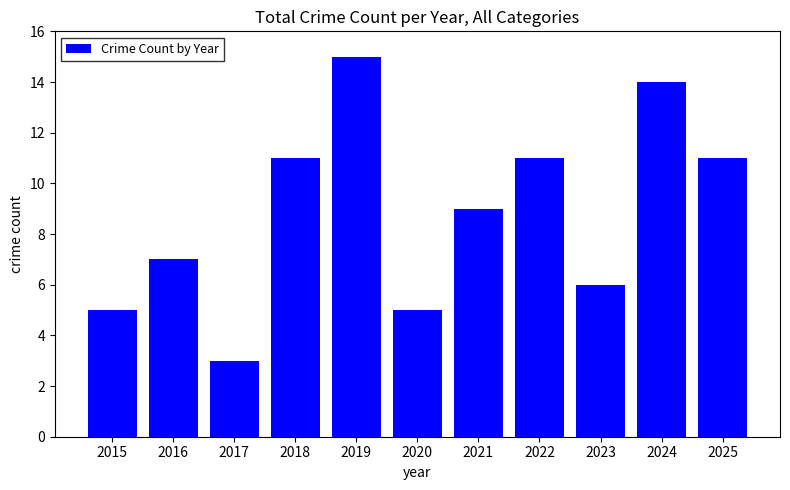

What value does the data have at 2019, to the nearest 10?

20